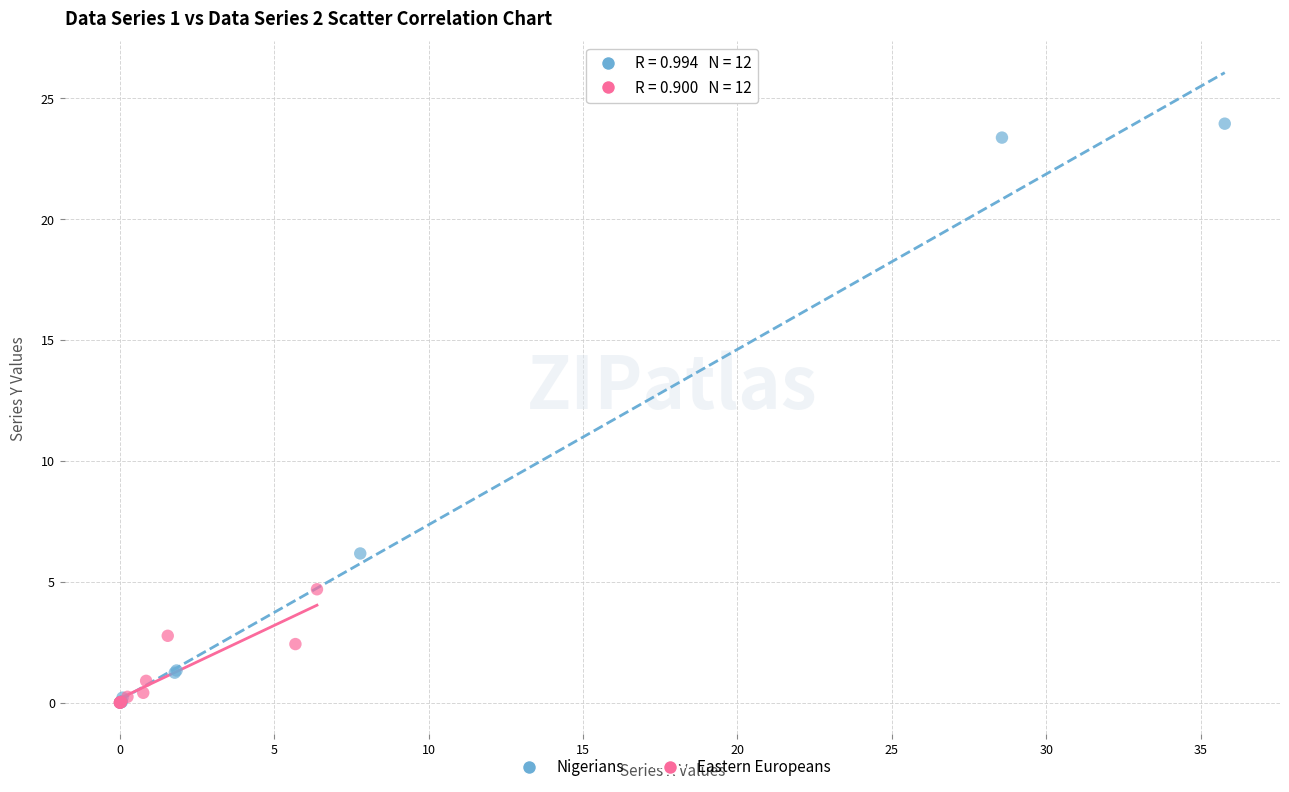

Which series has the widest spread of Y values?

Nigerians